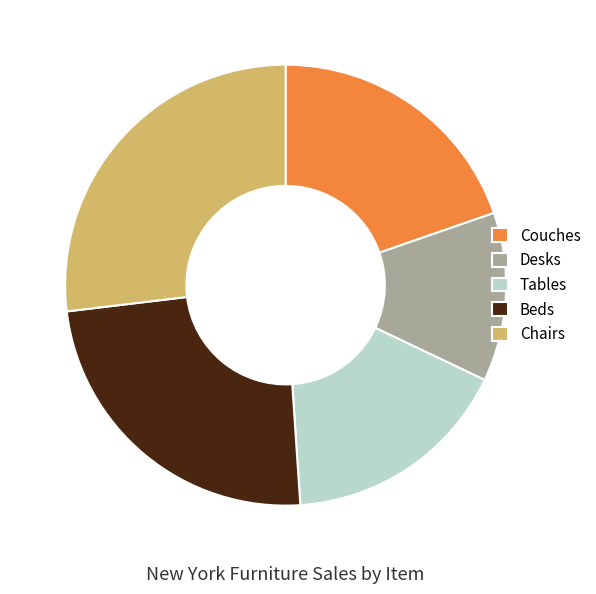

Approximately how many times larger is the value at Chairs compared to Couches?

1.4